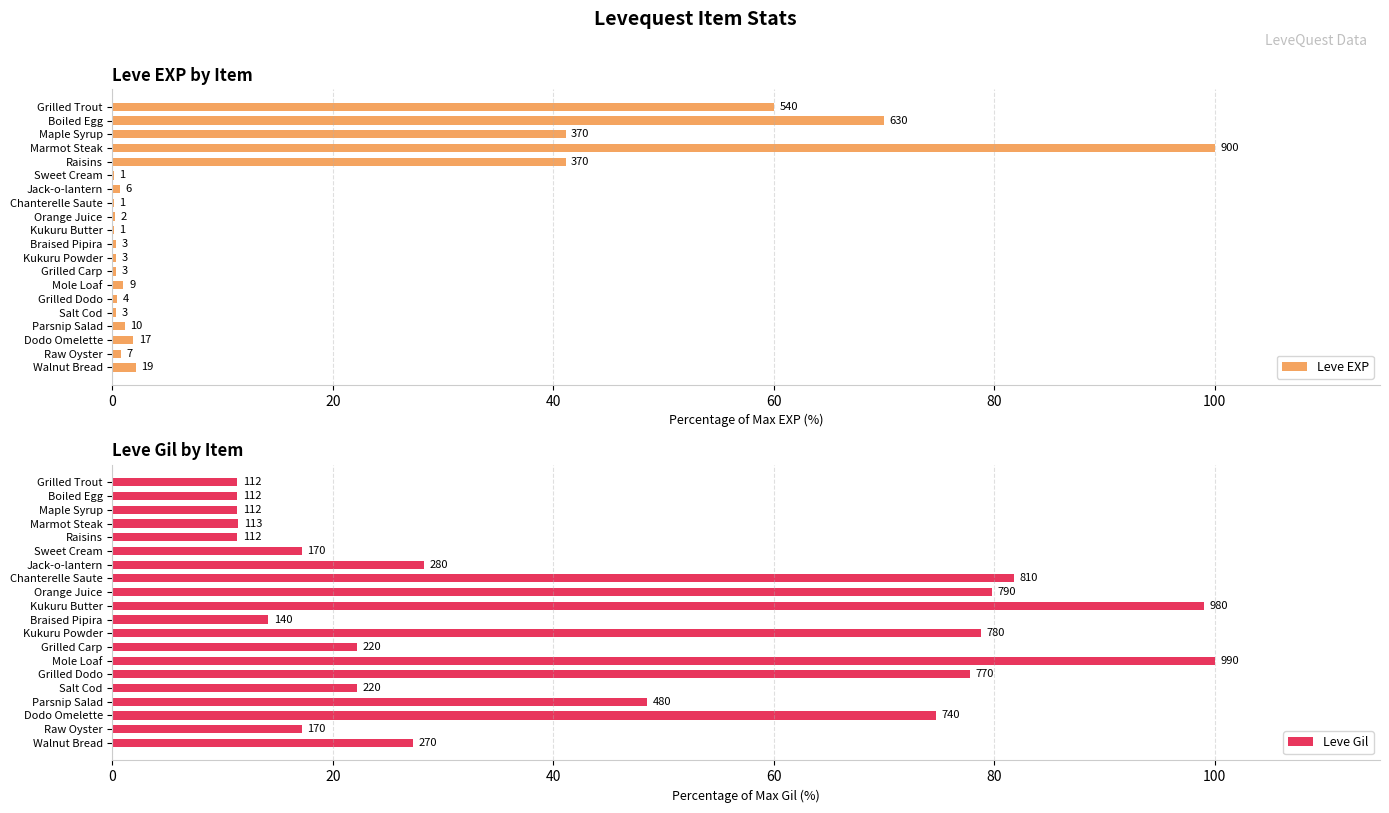

What position from the right is Boiled Egg?

19